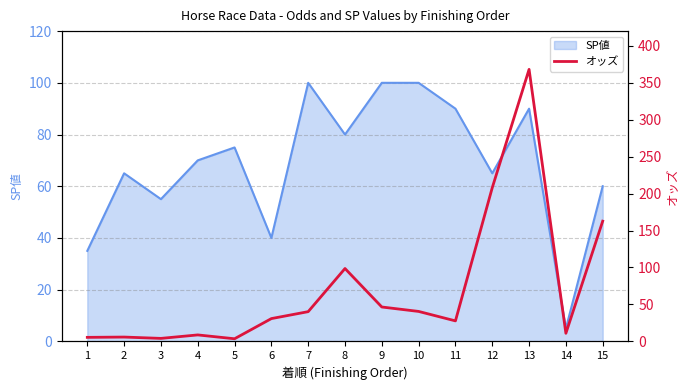

The SP値 series shows 70 at 4. True or false?

True